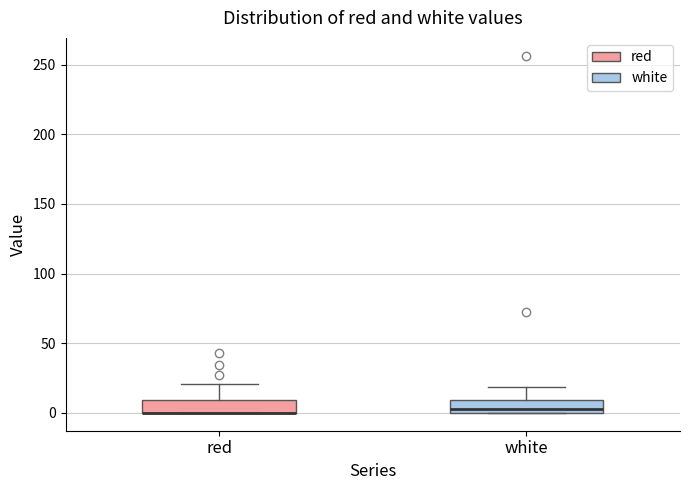

Reading left to right, transcribe this box plot: for each box, give where its median line is, the range the box spans, and where its two whiskers end, as read against the y-axis. The values are not printed on the chart, so give them approximately, as read against the axis.

red: median 0 (drawn on the box's lower edge), box 0 to 10, whiskers 0 to 20
white: median 5, box 0 to 10, whiskers 0 to 20